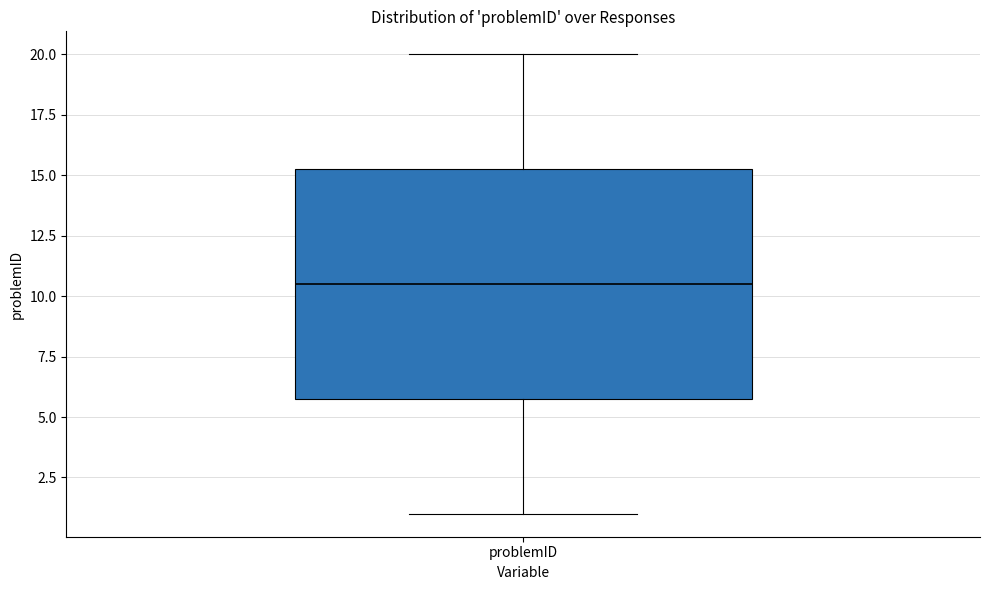

Read this box plot against the y-axis: the position of the median line, the range covered by the box, and the ends of both whiskers. The values are not printed on the chart, so give them approximately, as read against the axis.

median 10.5, box 6.0 to 15.5, whiskers 1.0 to 20.0